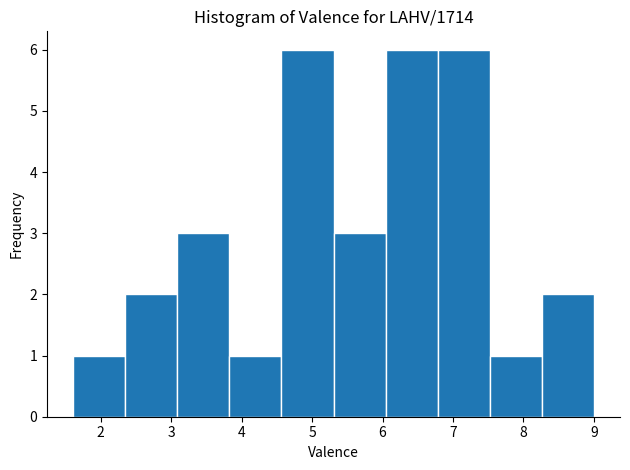

What is the height of the bar covering 3.1 to 3.8 on the x-axis? Neither the bar edges nor the heights are printed on the chart, so give them approximately, as read against the axes.

3